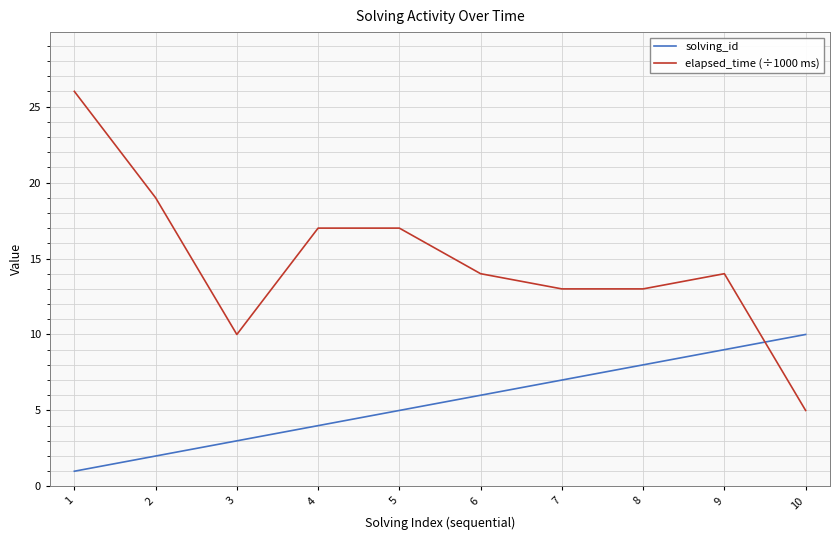

Which series ends up on top after the final intersection of solving_id and elapsed_time (÷1000 ms)?

solving_id